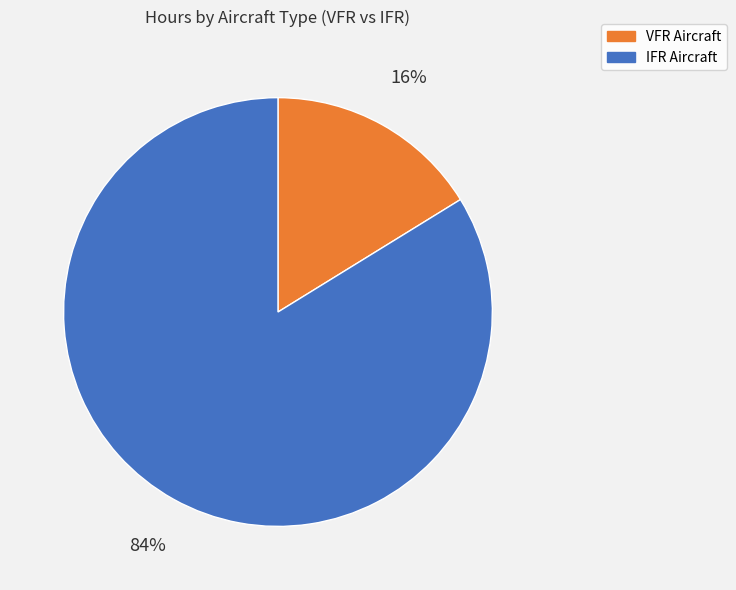

Is there any slice that represents more than half of the pie?

Yes